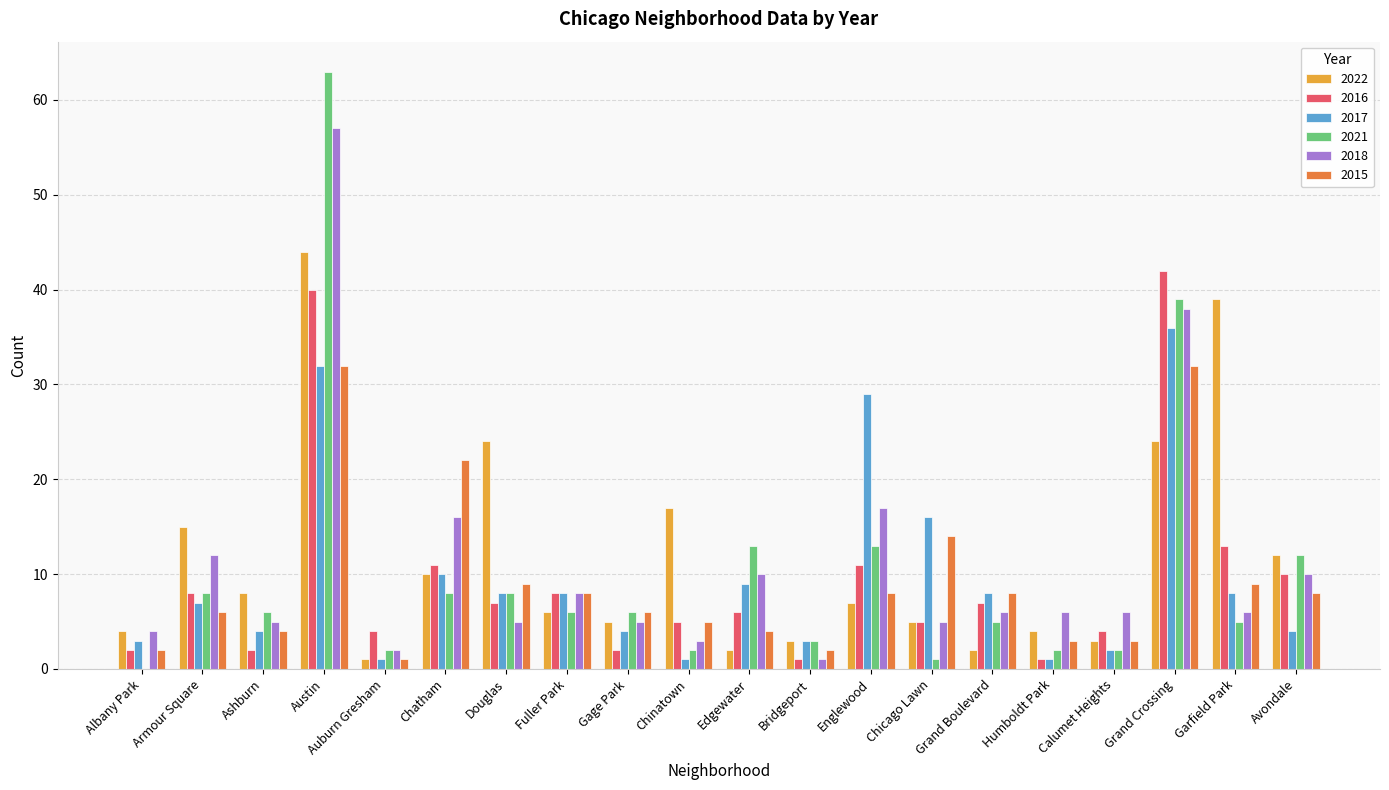

How many series are shown in this chart?

6